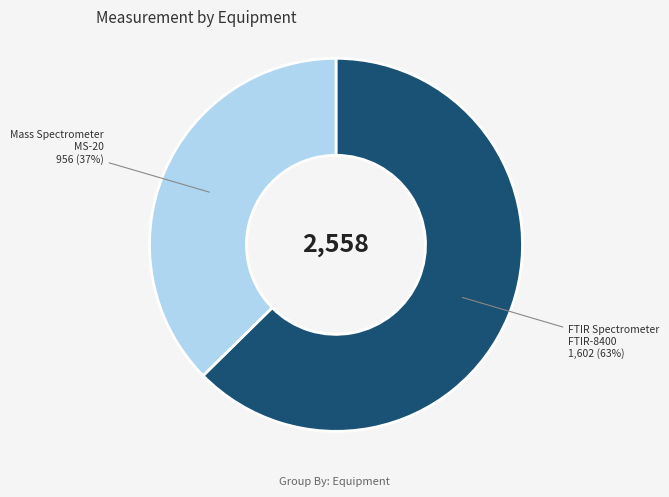

Is there a majority slice in this chart?

Yes